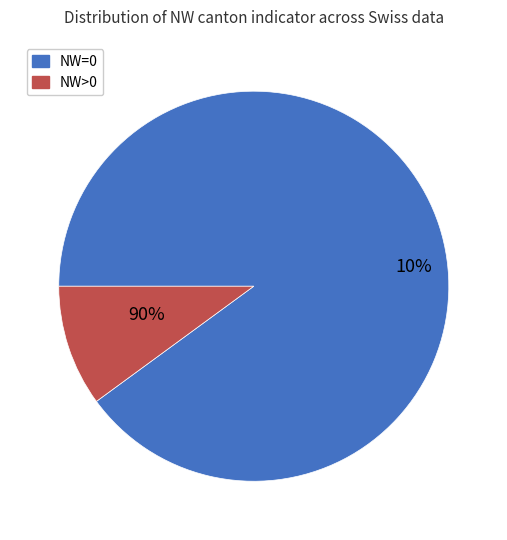

Does NW=0 account for over 50% of the chart?

Yes